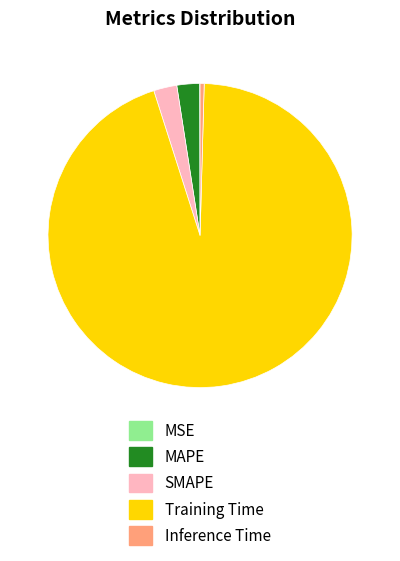

Which category has the biggest portion of the pie?

Training Time